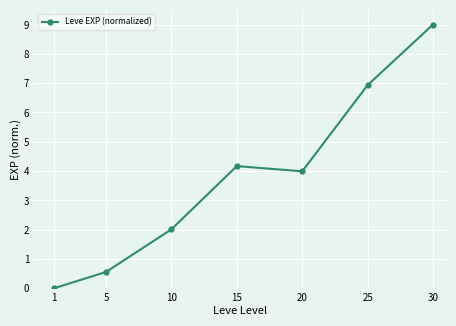

Which category has the highest value across all series?

30